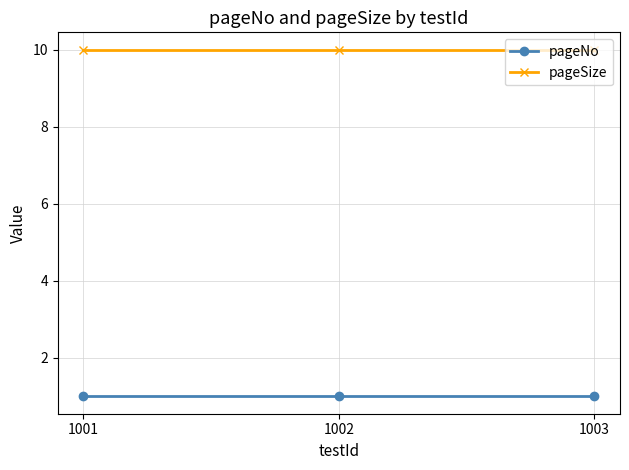

What are all the series names shown in the legend?

pageNo, pageSize